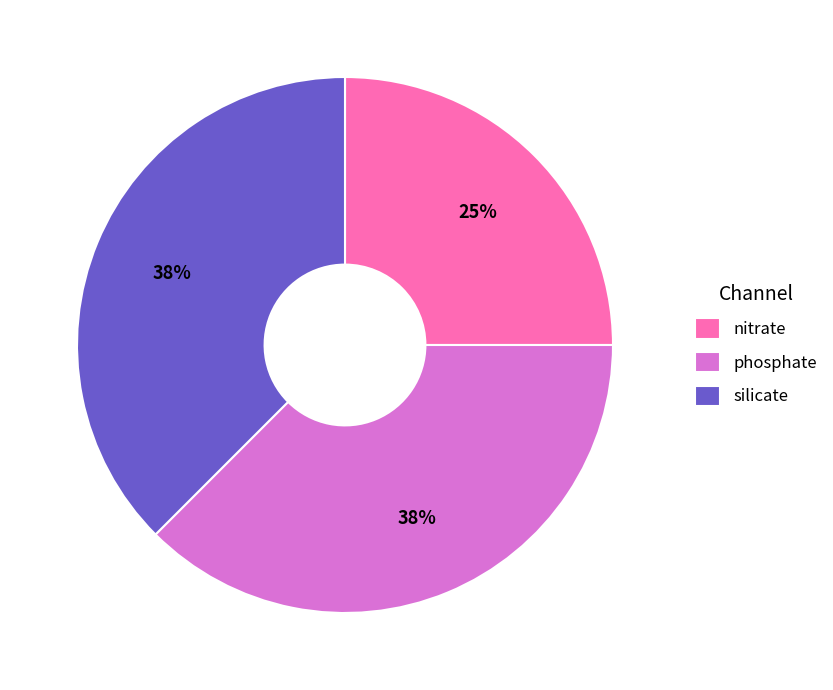

True or false: phosphate accounts for 45% of the total.

False